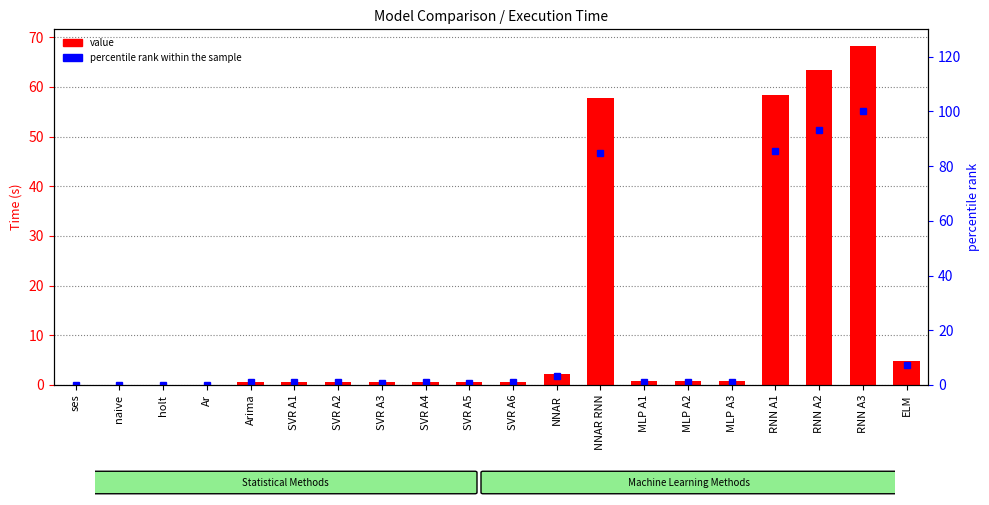

Between Ar and SVR A3, which is larger?

SVR A3